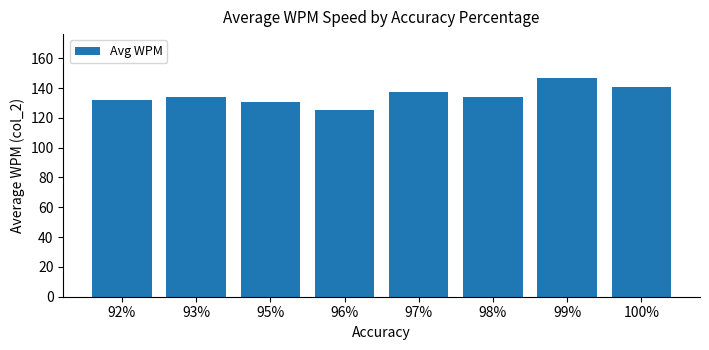

Which label corresponds to the largest value in the chart?

99%